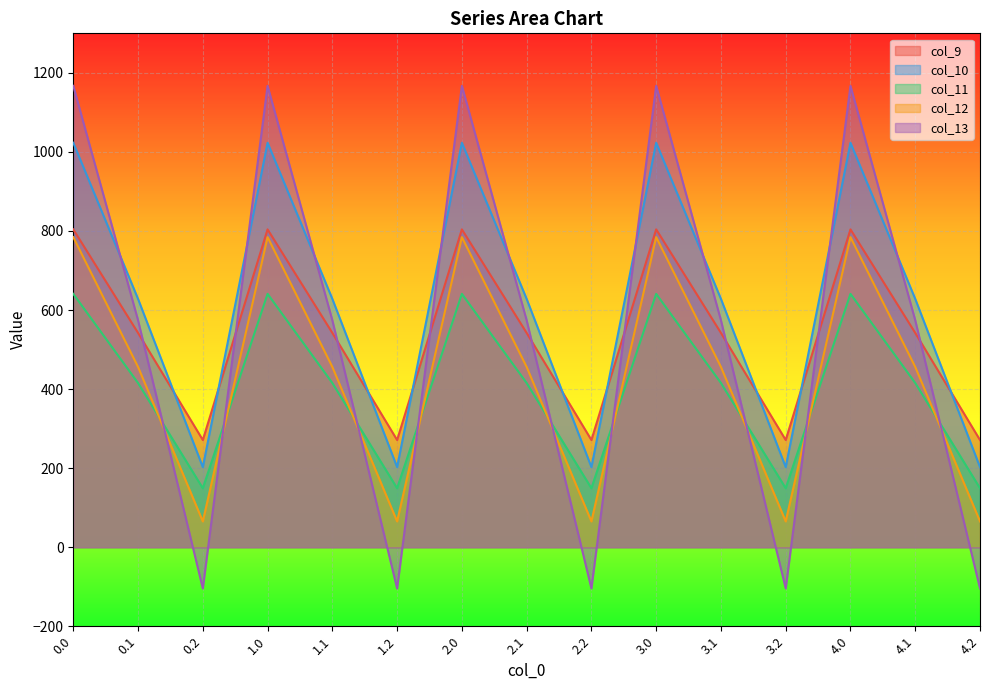

The value of col_11 at 3.0 is 640.9. True or false?

True